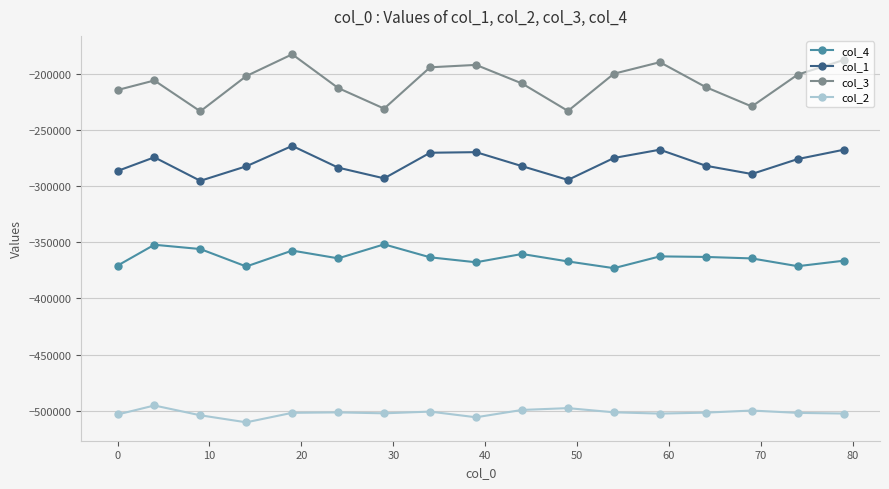

What is the minimum value for col_1?

-295446